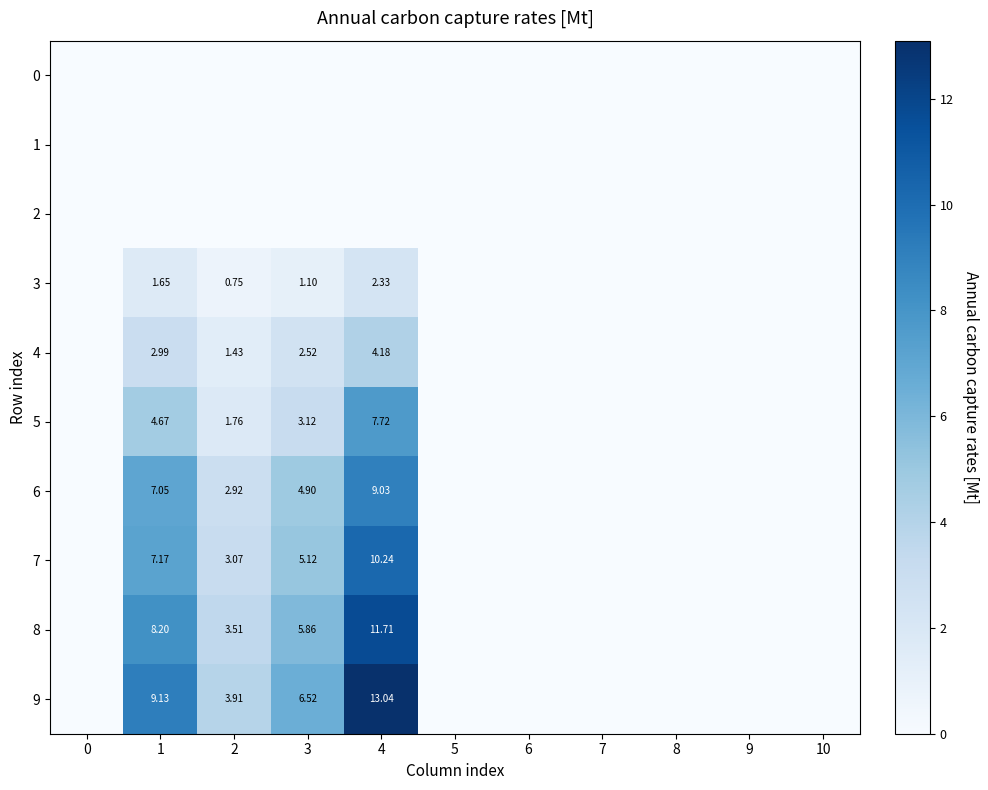

The 1 series shows 0.0 at 9. True or false?

True